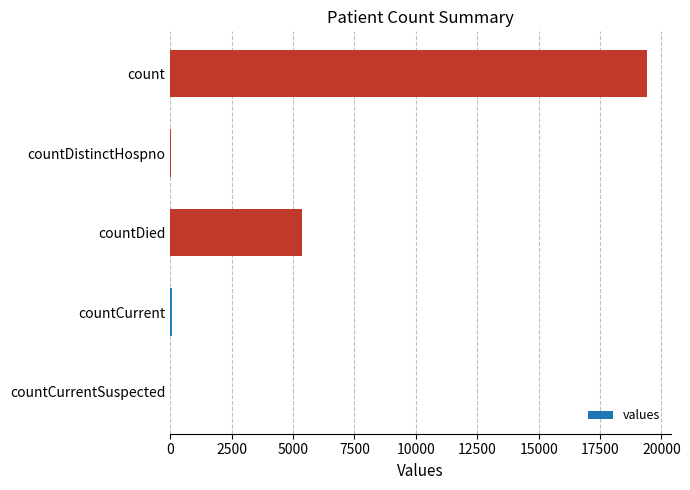

Count the number of categories in the chart.

5